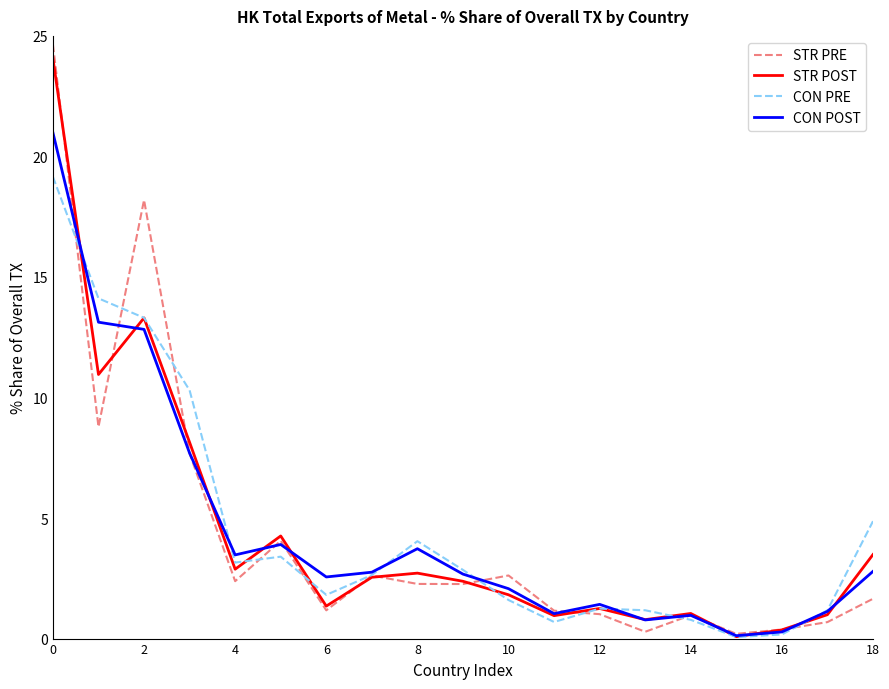

What is the lowest value of the CON PRE series?

0.1